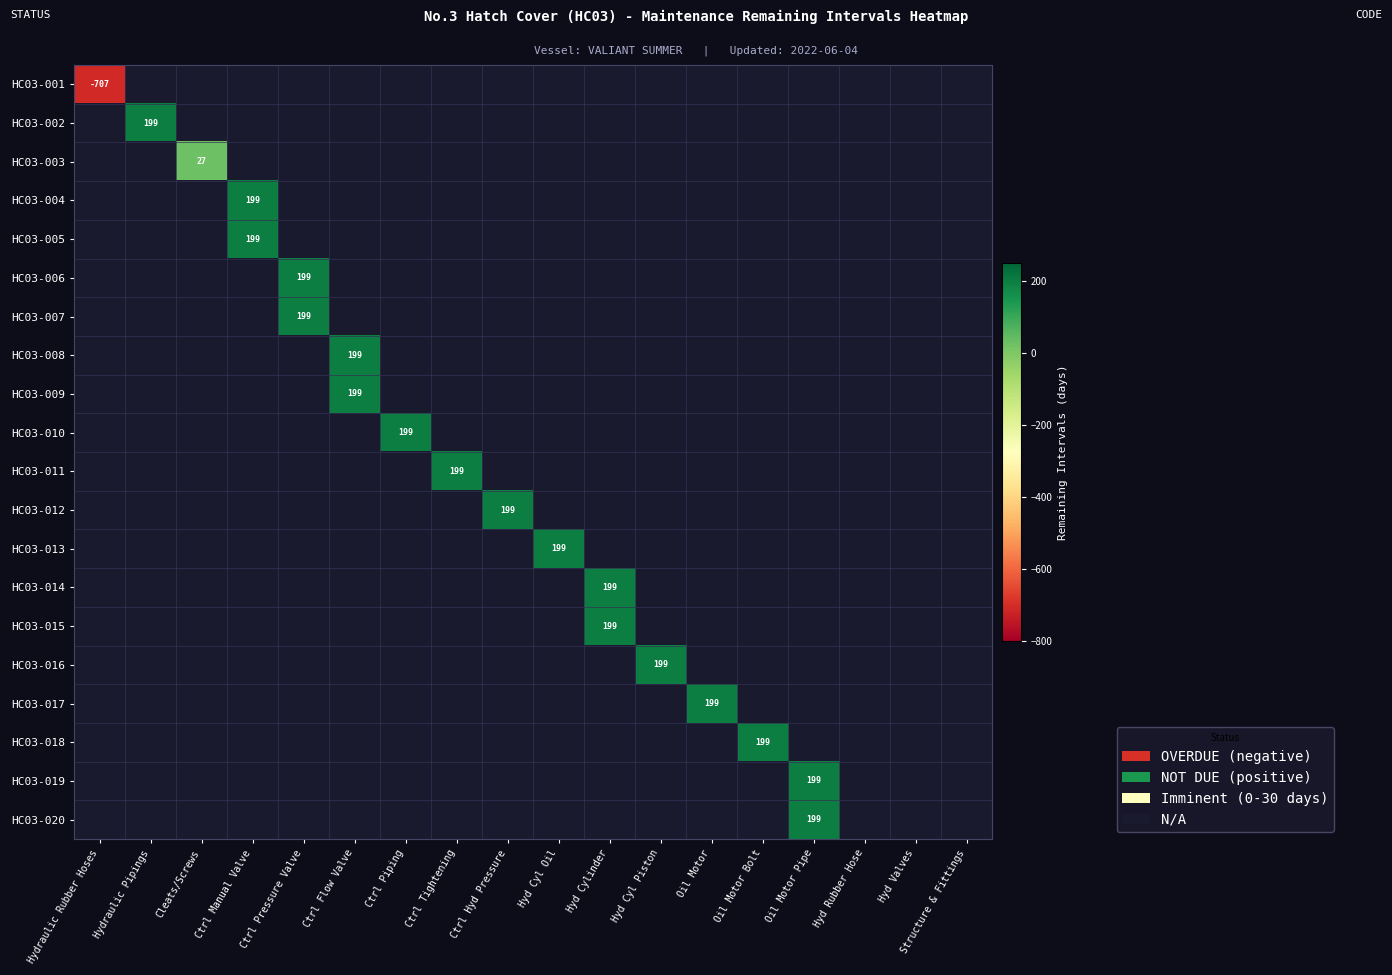

What is the highest value of the HC03-004 series?

199